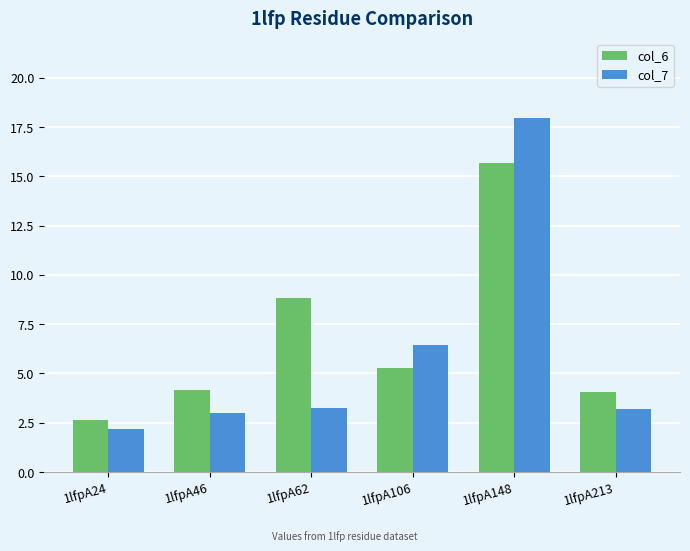

What is the greatest value displayed?

17.9